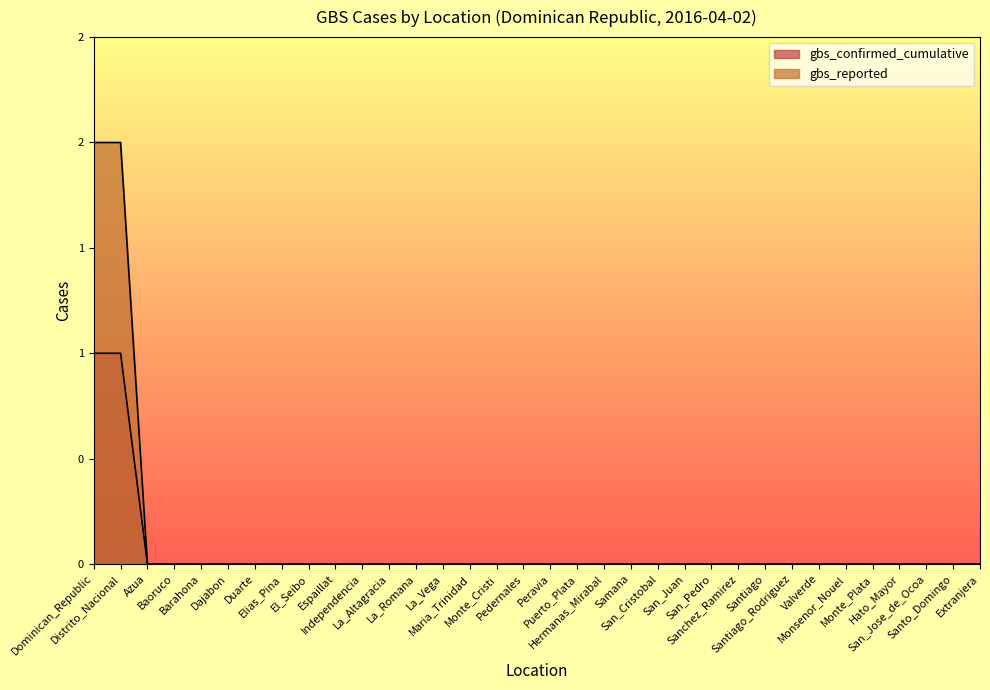

True or false: gbs_confirmed_cumulative and gbs_reported cross at least once.

False